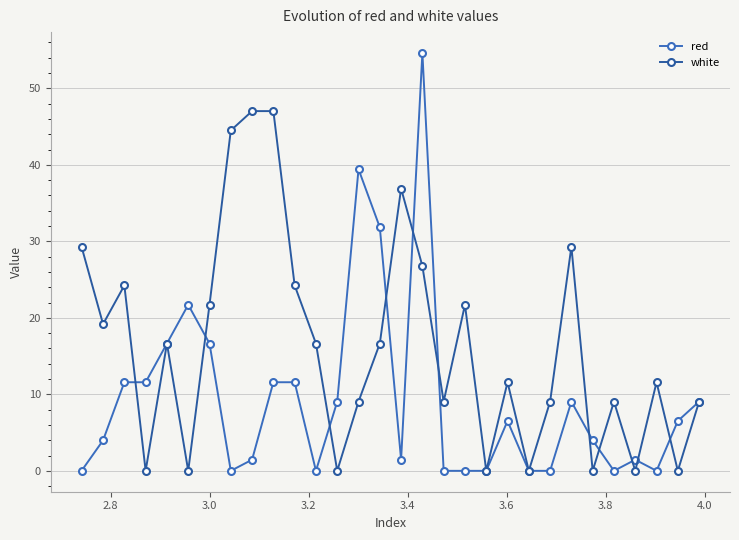

What is the sum of all white values?

490.2